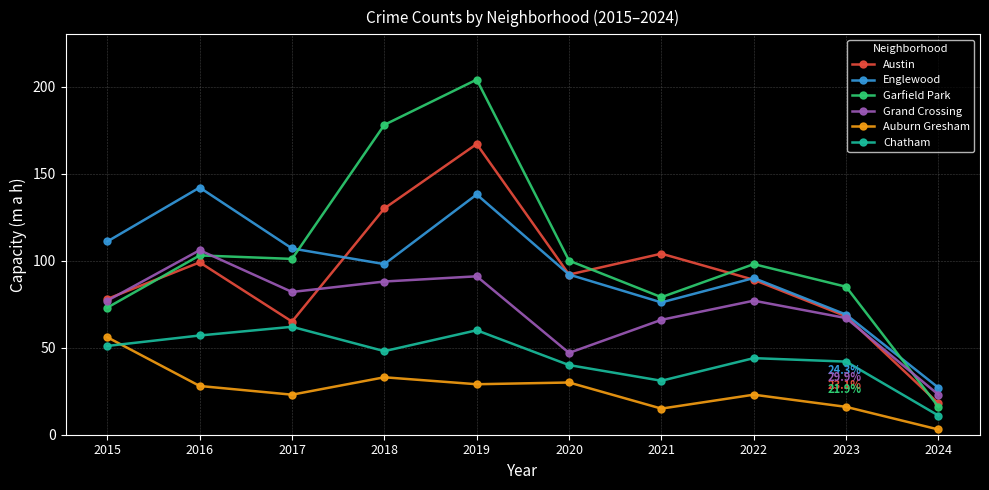

Reading right to left, list all the values displayed in this chart.

Austin: 2024=18	2023=68	2022=89	2021=104	2020=92	2019=167	2018=130	2017=65	2016=99	2015=78
Englewood: 2024=27	2023=69	2022=90	2021=76	2020=92	2019=138	2018=98	2017=107	2016=142	2015=111
Garfield Park: 2024=16	2023=85	2022=98	2021=79	2020=100	2019=204	2018=178	2017=101	2016=103	2015=73
Grand Crossing: 2024=23	2023=67	2022=77	2021=66	2020=47	2019=91	2018=88	2017=82	2016=106	2015=77
Auburn Gresham: 2024=3	2023=16	2022=23	2021=15	2020=30	2019=29	2018=33	2017=23	2016=28	2015=56
Chatham: 2024=11	2023=42	2022=44	2021=31	2020=40	2019=60	2018=48	2017=62	2016=57	2015=51